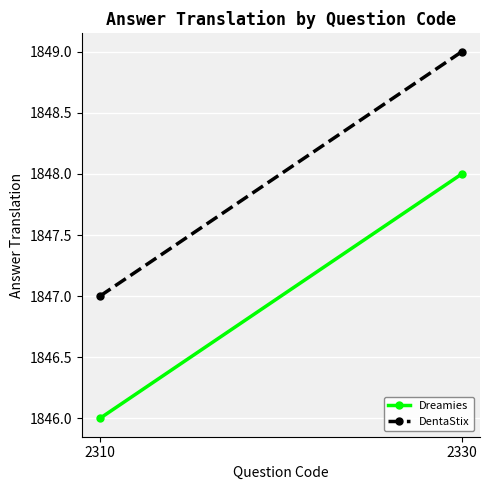

Which has a higher value, 2310 or 2330?

2330